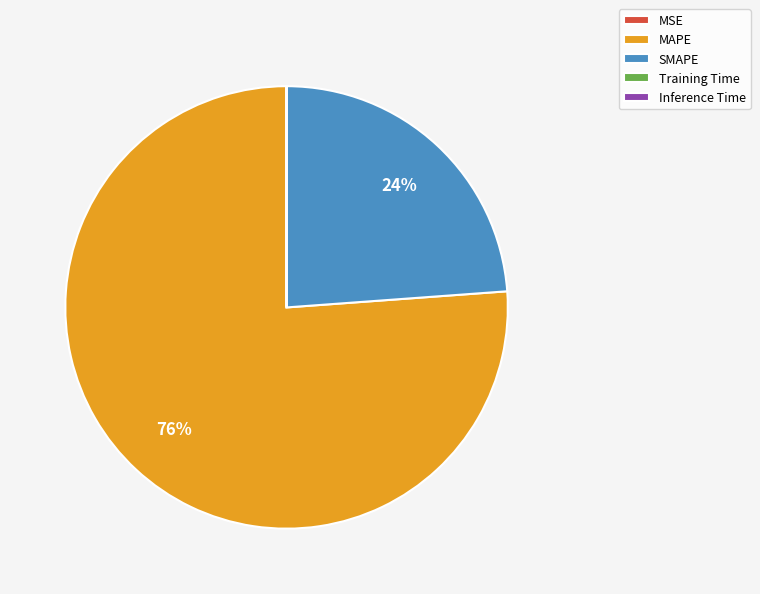

Which category accounts for the majority?

MAPE